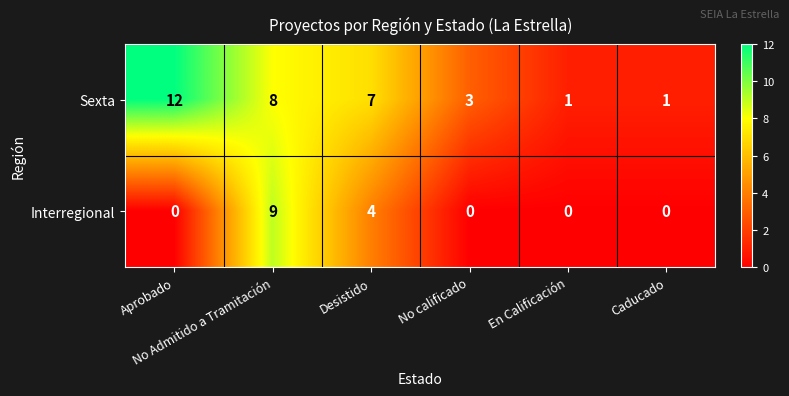

List the series in order of their overall mean, highest first.

Sexta, Interregional